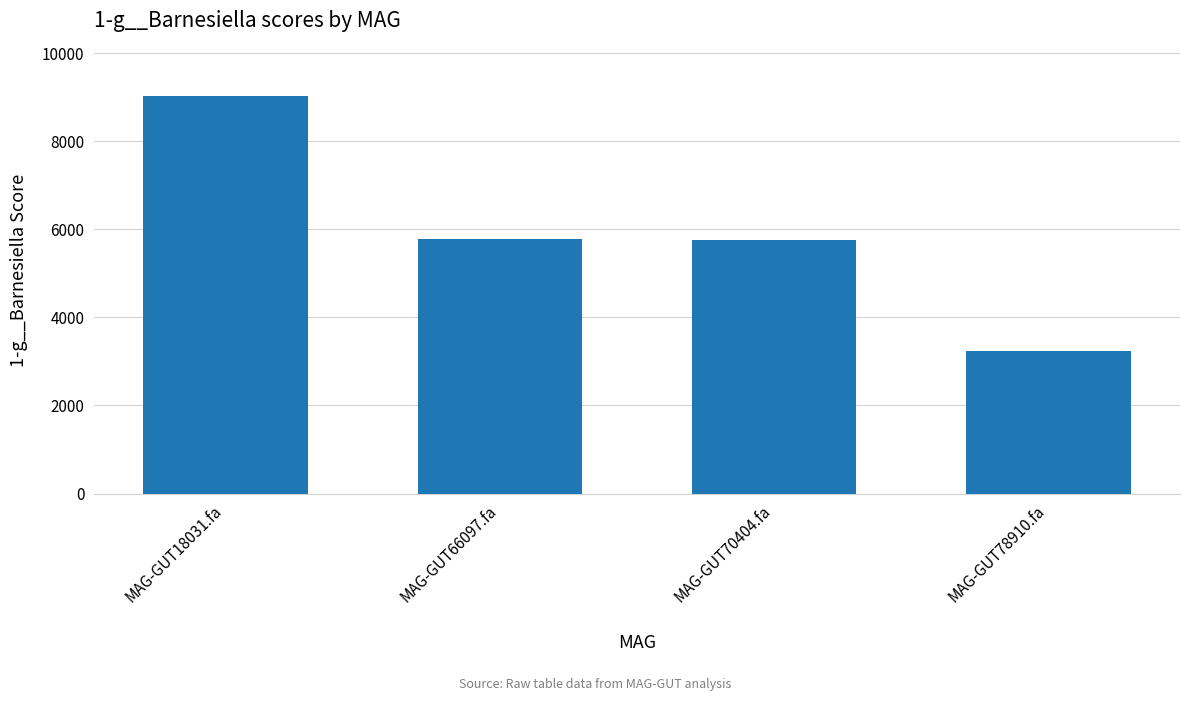

Between MAG-GUT78910.fa and MAG-GUT18031.fa, which is larger?

MAG-GUT18031.fa